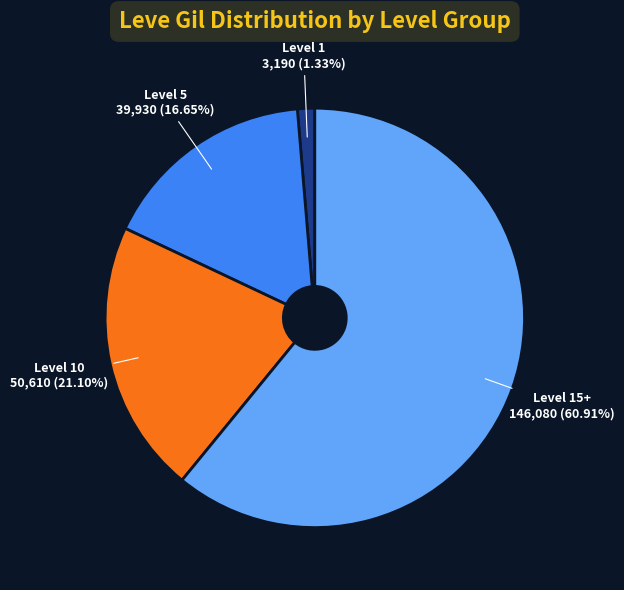

Is there a majority slice in this chart?

Yes